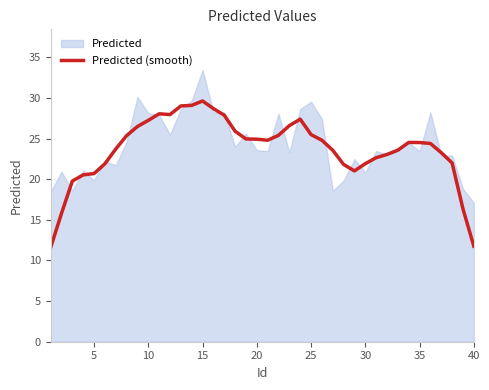

The Predicted (smooth) series shows 15.8 at 20. True or false?

False